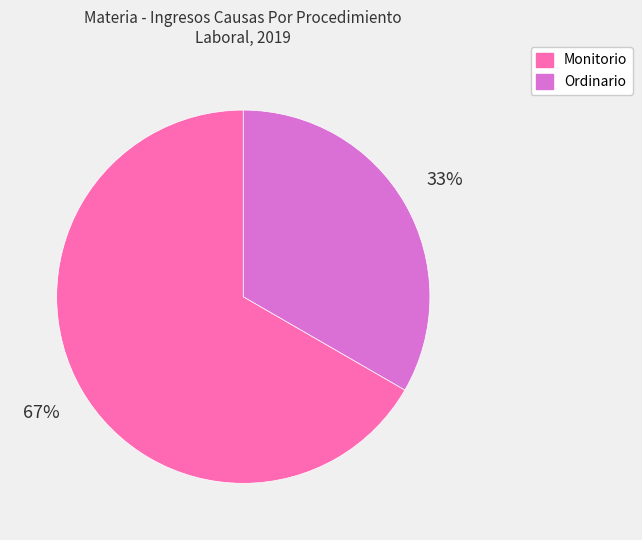

Rank the categories by value from lowest to highest.

Ordinario, Monitorio